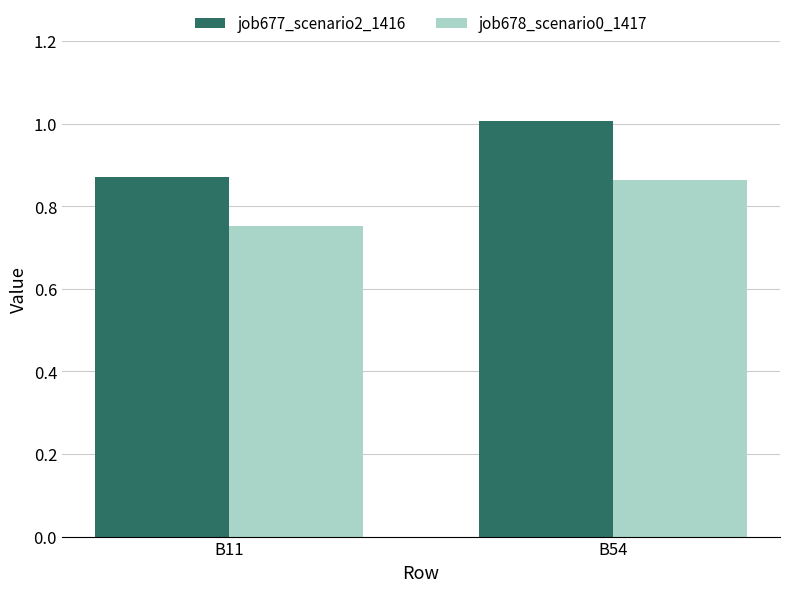

What are all the series names shown in the legend?

job677_scenario2_1416, job678_scenario0_1417